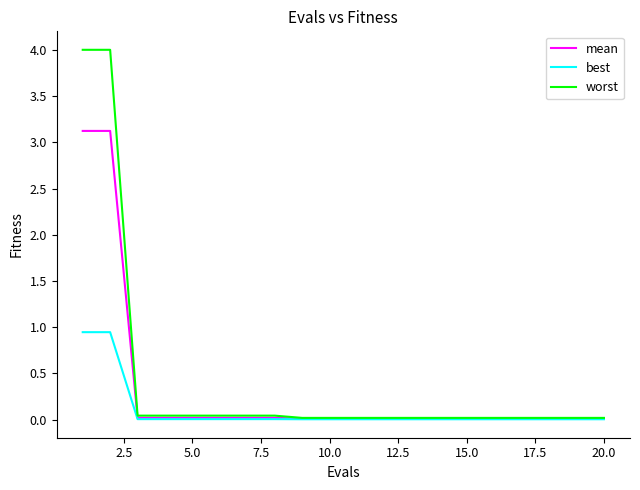

Rank the series by their average value, from highest to lowest.

worst, mean, best